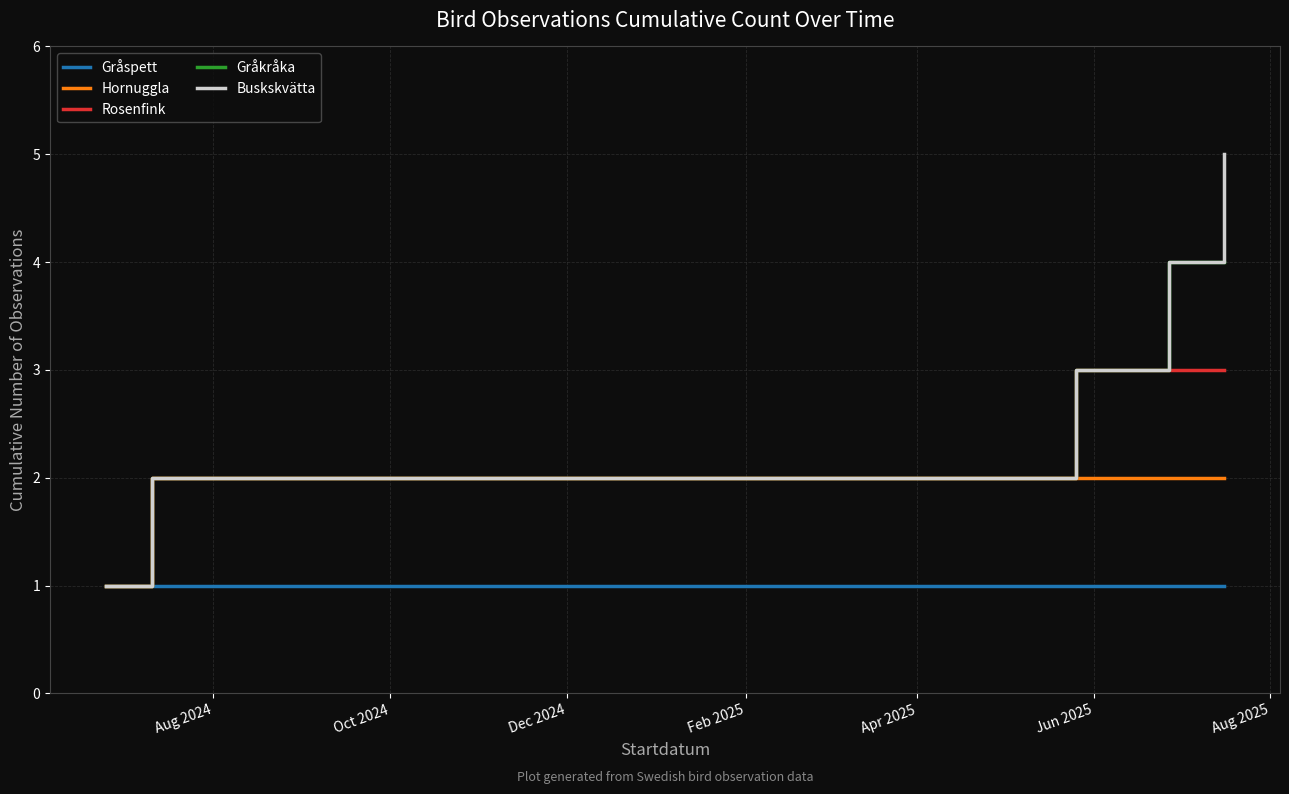

Reading left to right, transcribe all the data shown in this chart.

Gråspett: 1	1	1	1	1
Hornuggla: 1	2	2	2	2
Rosenfink: 1	2	3	3	3
Gråkråka: 1	2	3	4	4
Buskskvätta: 1	2	3	4	5